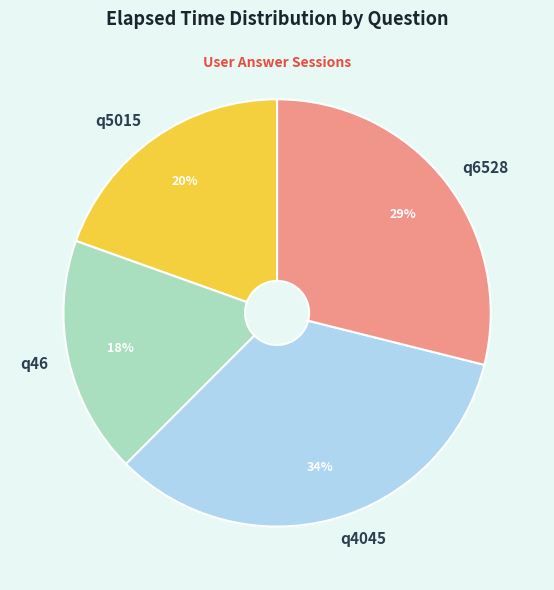

How many segments does this pie chart have?

4